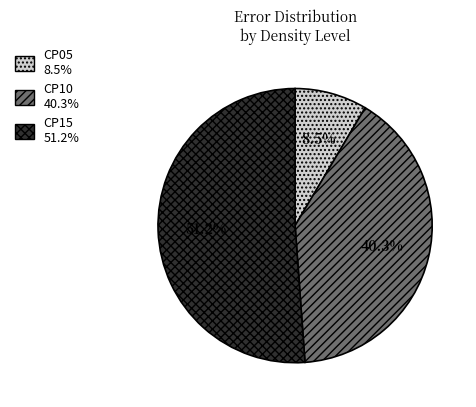

Rank the categories by value from lowest to highest.

CP05, CP10, CP15